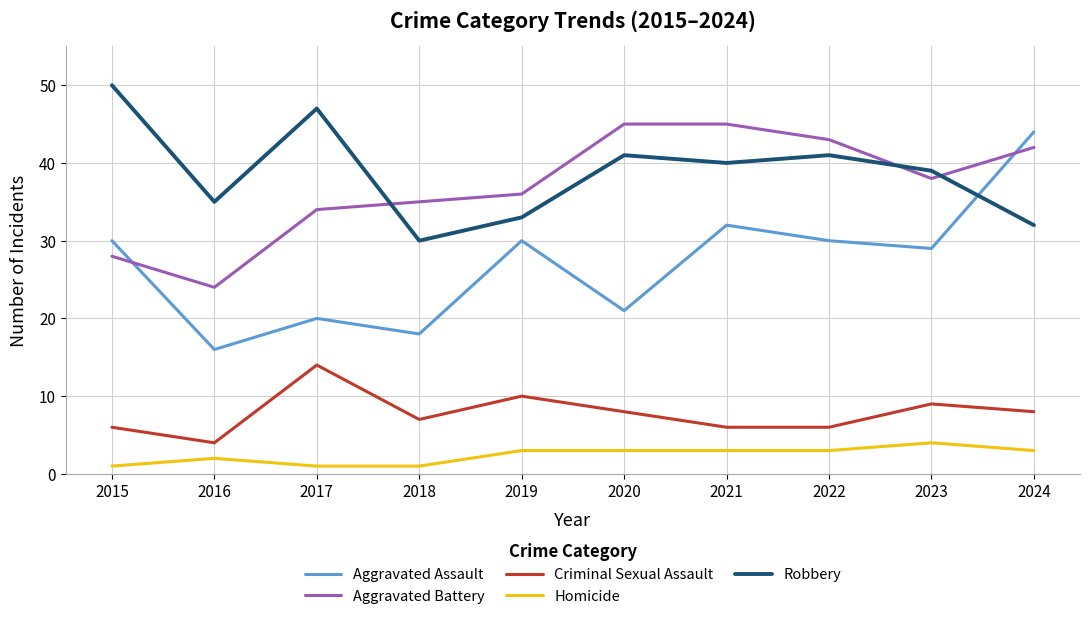

Reading left to right, transcribe all the data shown in this chart.

Aggravated Assault: 2015=30	2016=16	2017=20	2018=18	2019=30	2020=21	2021=32	2022=30	2023=29	2024=44
Aggravated Battery: 2015=28	2016=24	2017=34	2018=35	2019=36	2020=45	2021=45	2022=43	2023=38	2024=42
Criminal Sexual Assault: 2015=6	2016=4	2017=14	2018=7	2019=10	2020=8	2021=6	2022=6	2023=9	2024=8
Homicide: 2015=1	2016=2	2017=1	2018=1	2019=3	2020=3	2021=3	2022=3	2023=4	2024=3
Robbery: 2015=50	2016=35	2017=47	2018=30	2019=33	2020=41	2021=40	2022=41	2023=39	2024=32